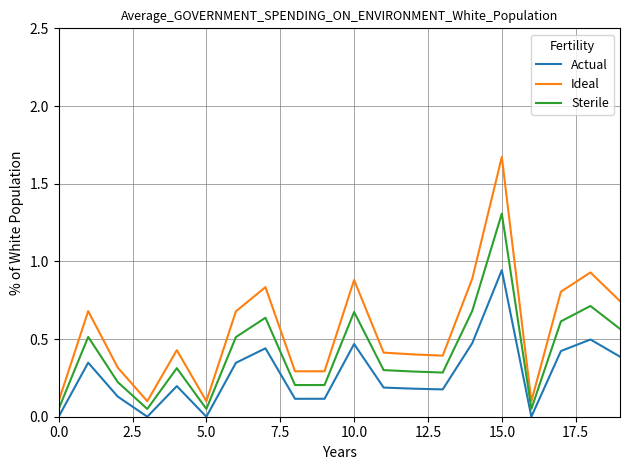

Which series has the largest total across all categories?

Ideal